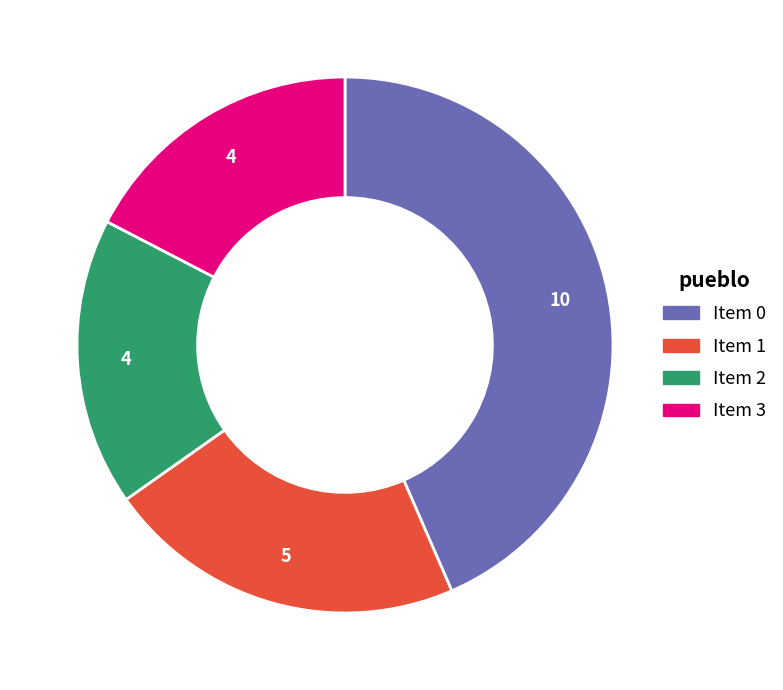

Is there a majority slice in this chart?

No